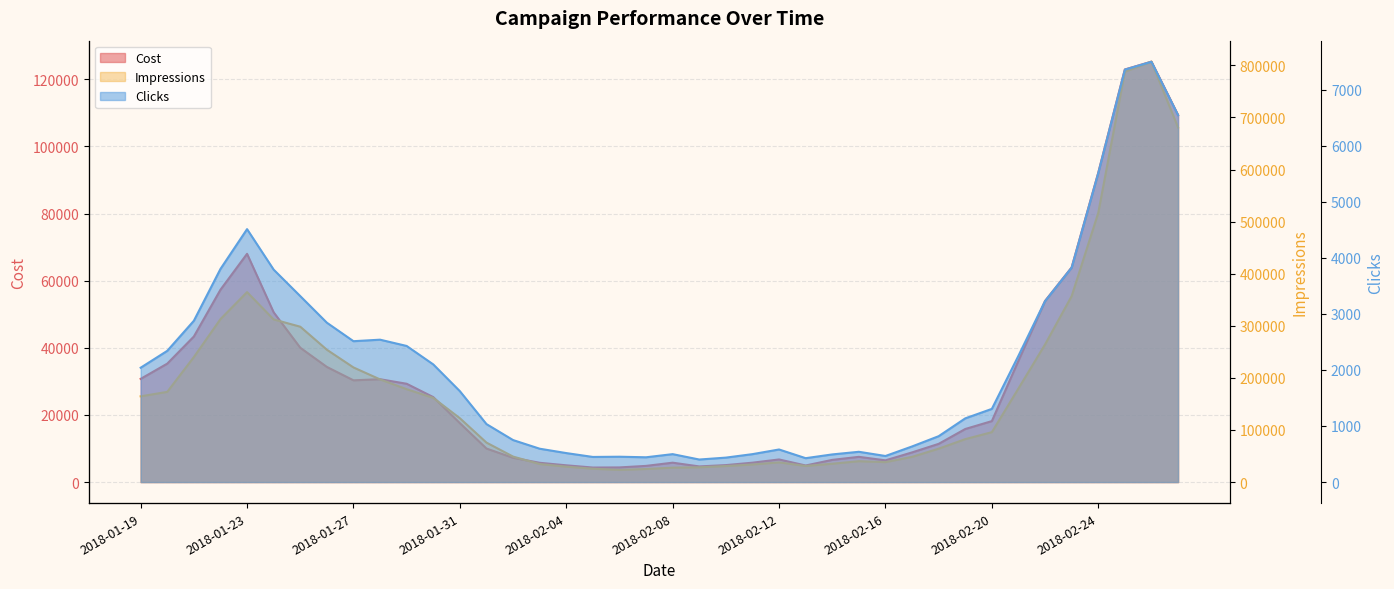

How many data points in Clicks are above 1621?

19